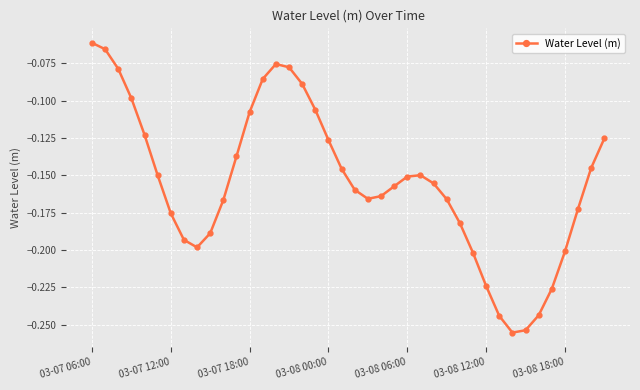

What is the sum of all values?

-6.2